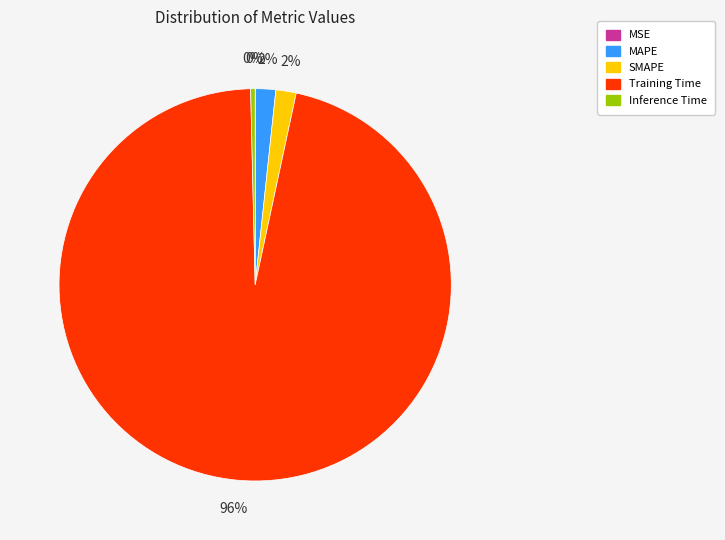

What is the largest slice in the pie chart?

Training Time